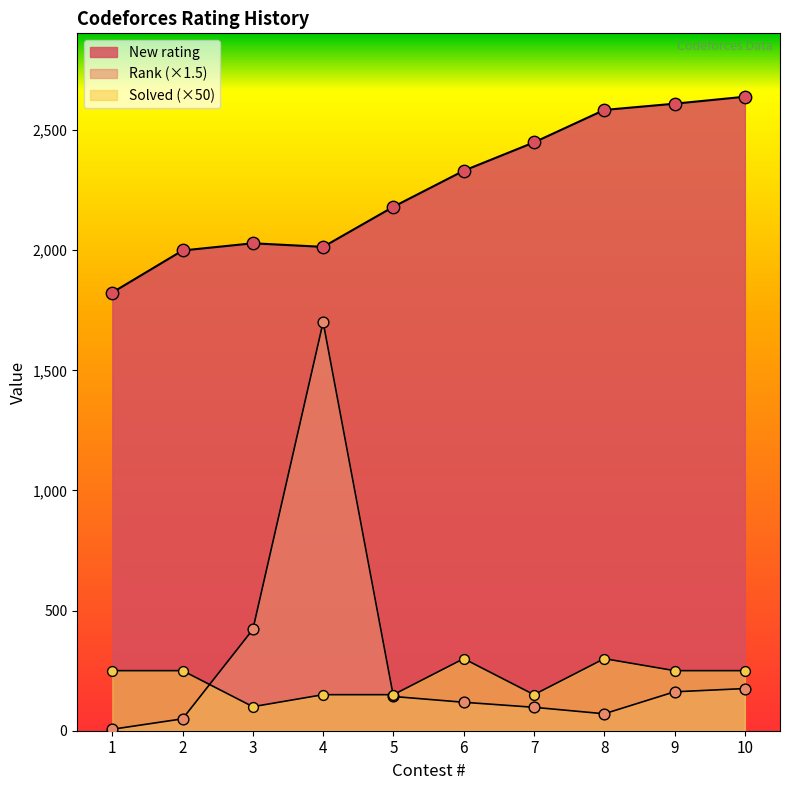

Which series has the widest spread of Y values?

Rank